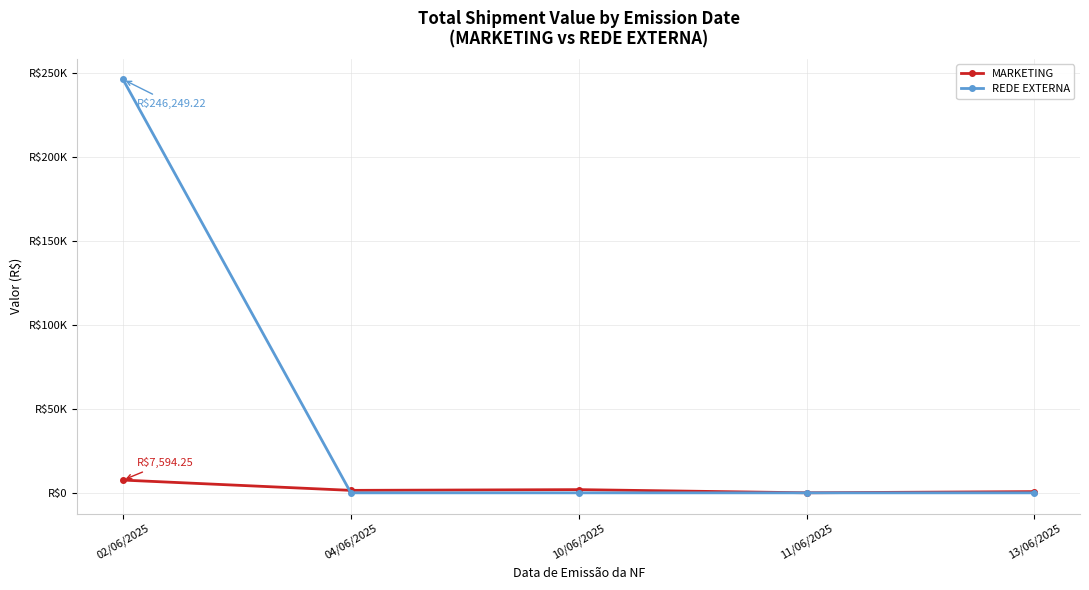

At how many categories does at least one series exceed 79066?

1